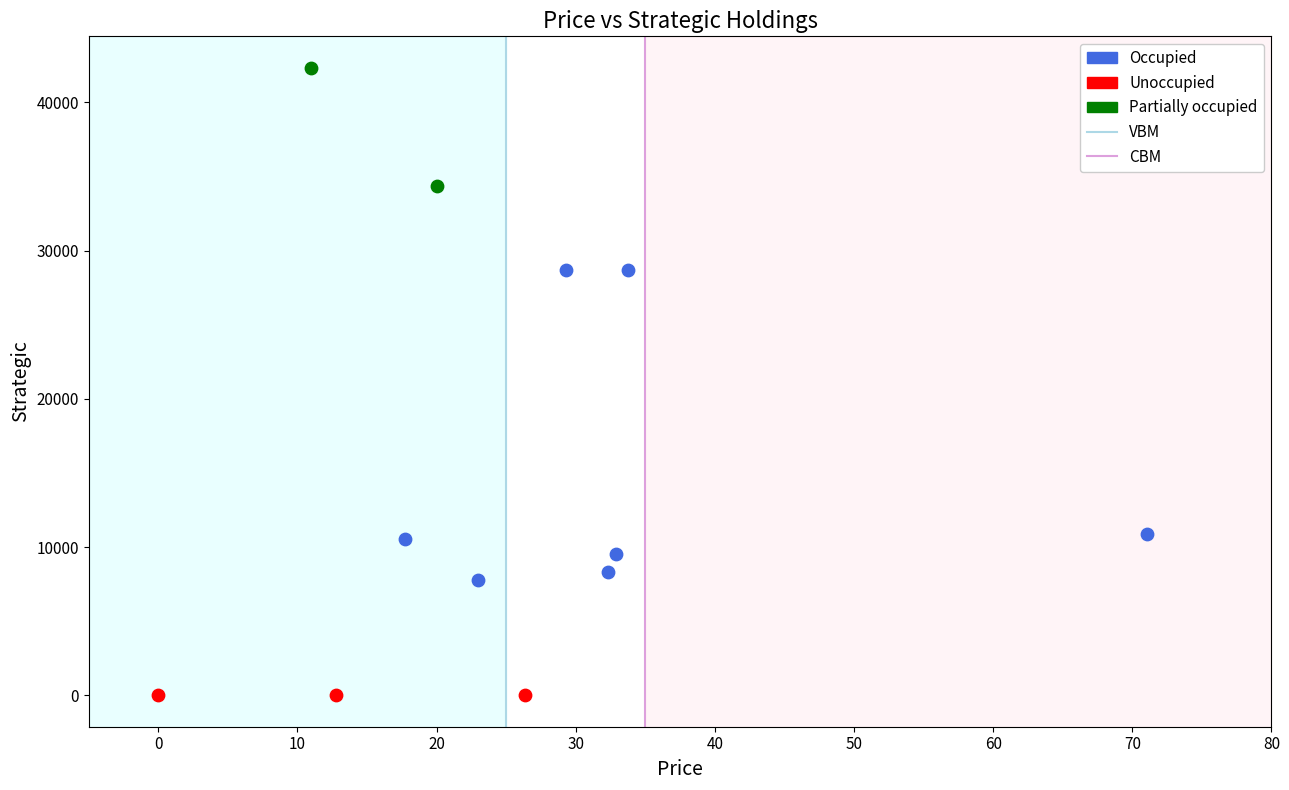

Which series contains the lowest Y value?

Unoccupied